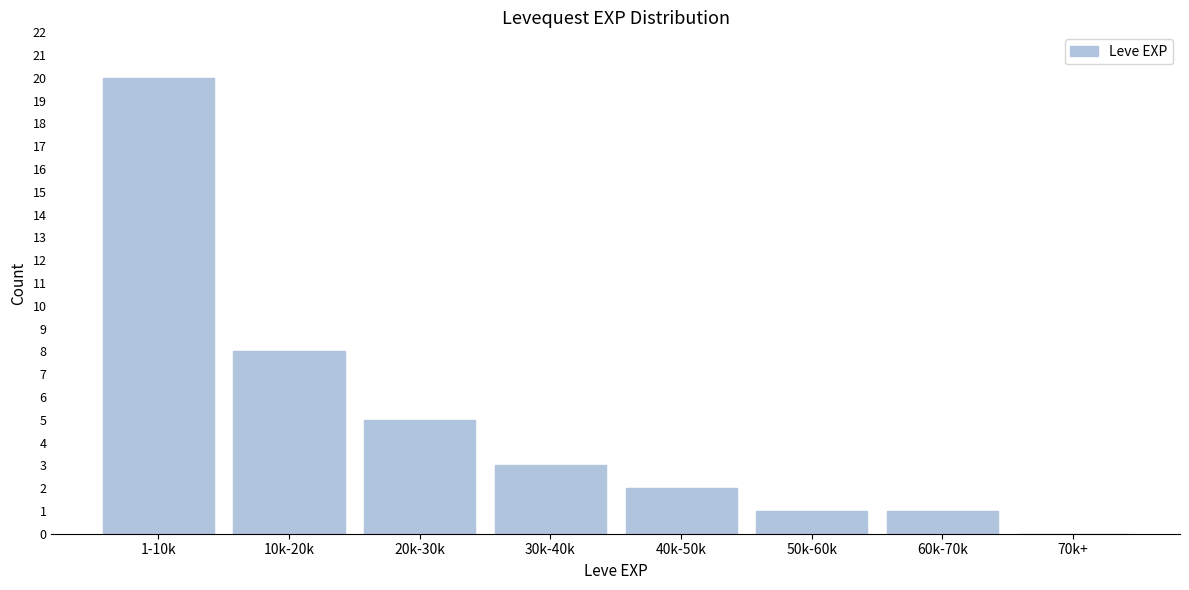

Reading left to right, extract all data points from this chart.

1-10k=20	10k-20k=8	20k-30k=5	30k-40k=3	40k-50k=2	50k-60k=1	60k-70k=1	70k+=0